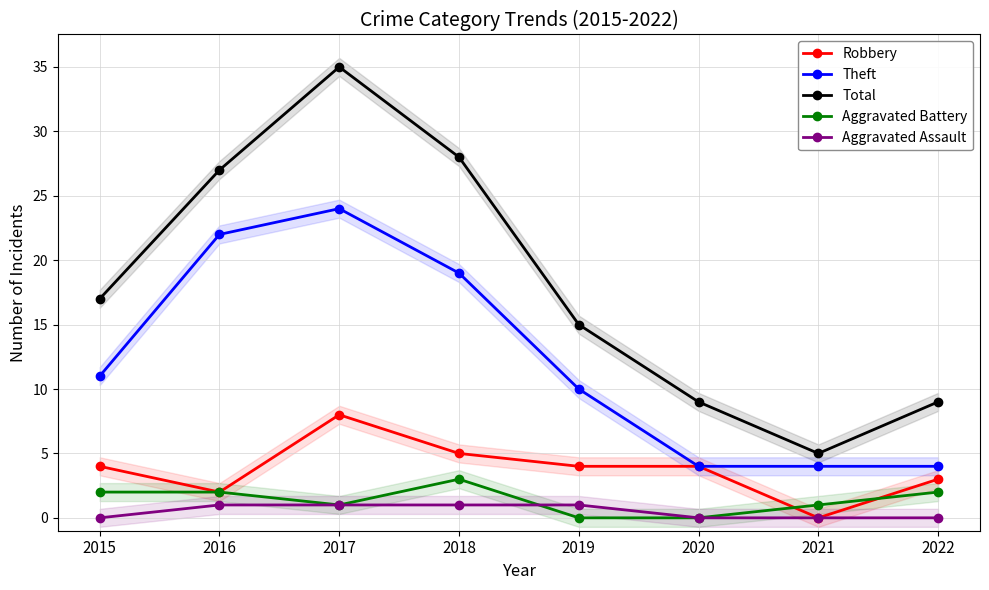

What is the maximum value shown in the chart?

35